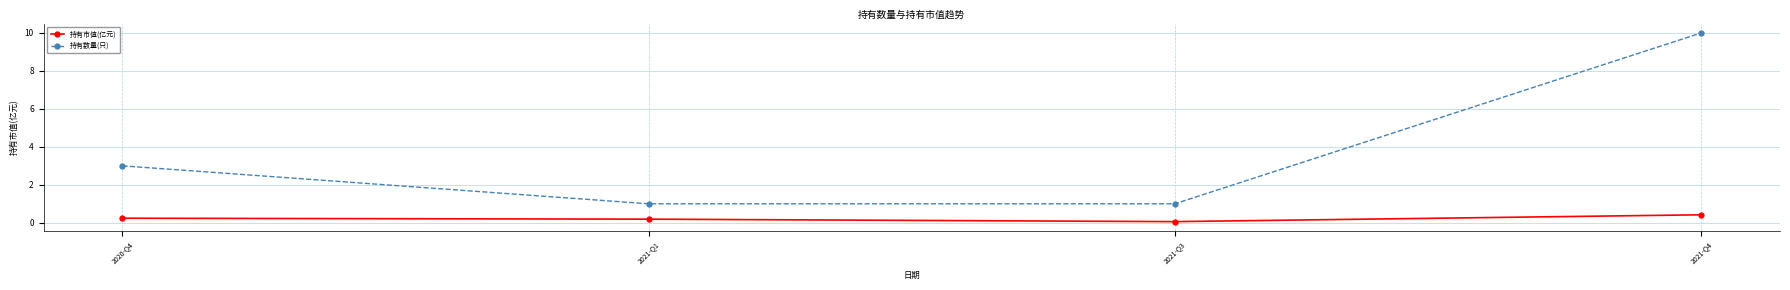

What are all the series names shown in the legend?

持有市值(亿元), 持有数量(只)